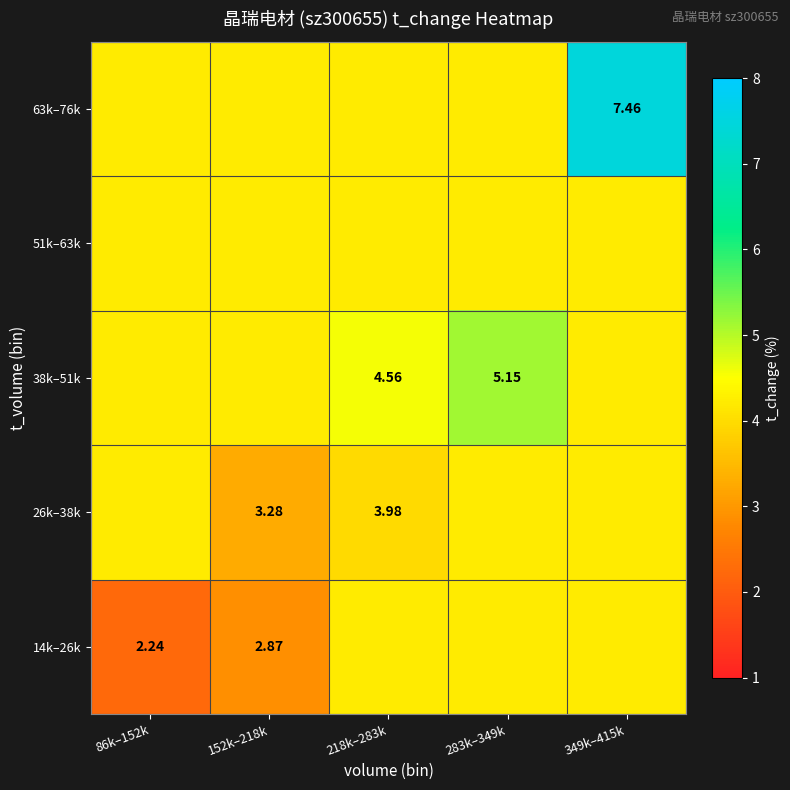

The 38k–51k series shows 2.2 at 218k–283k. True or false?

False